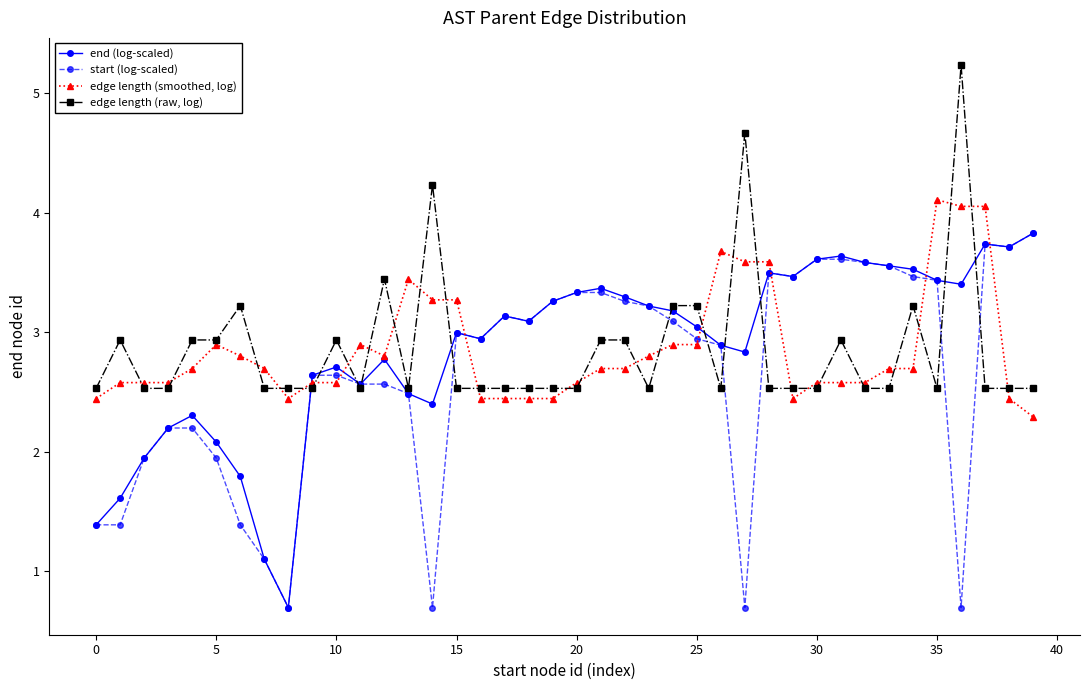

What is the maximum value shown in the chart?

5.2